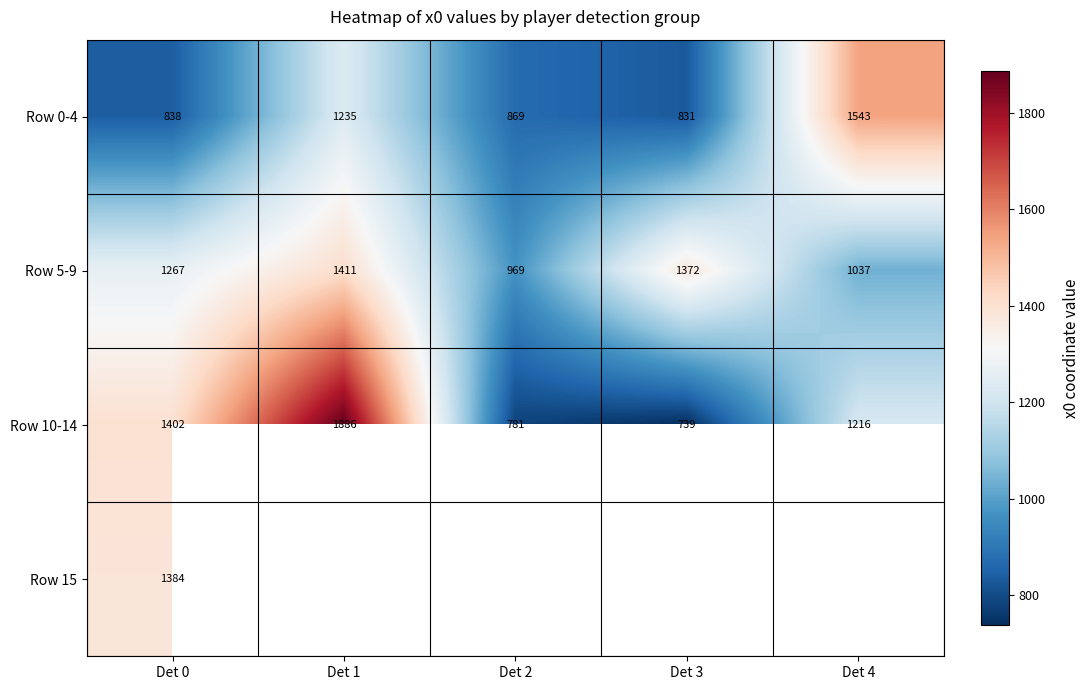

At which label is Row 10-14 closest to 1312?

Det 0